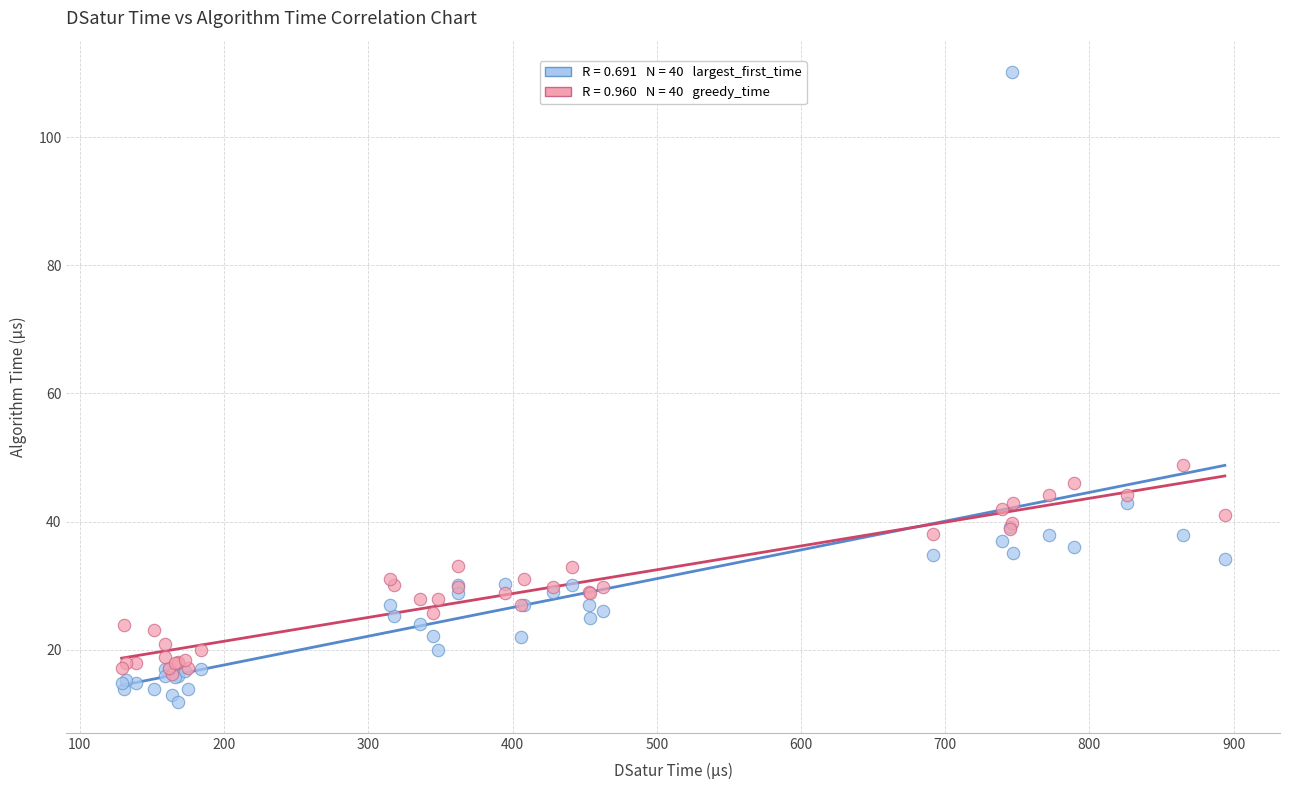

Across all series, what Y value is closest to 61?

48.9